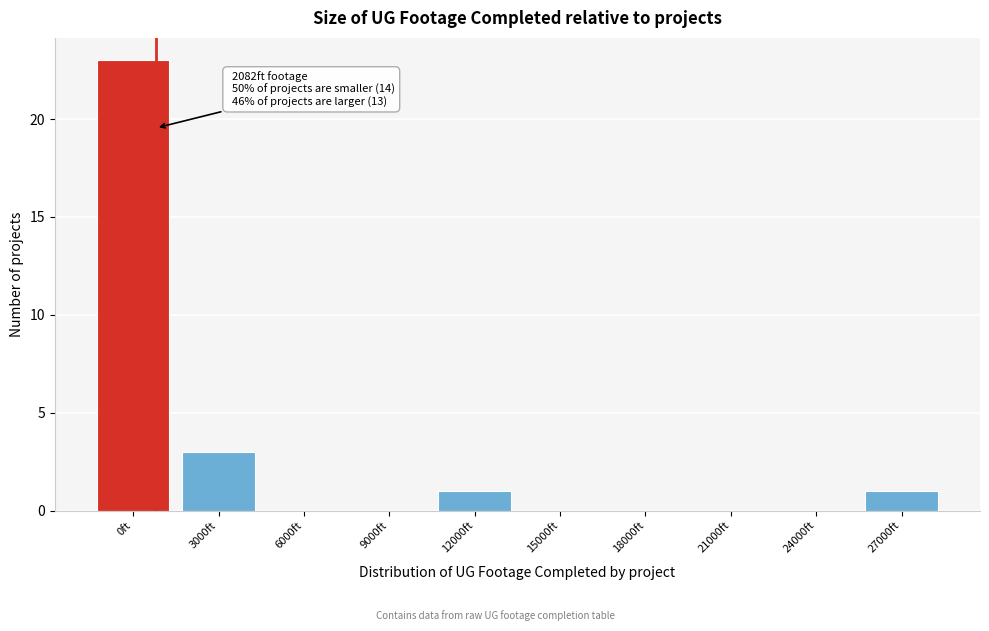

Reading left to right, list all the values displayed in this chart.

0ft=23	3000ft=3	6000ft=0	9000ft=0	12000ft=1	15000ft=0	18000ft=0	21000ft=0	24000ft=0	27000ft=1